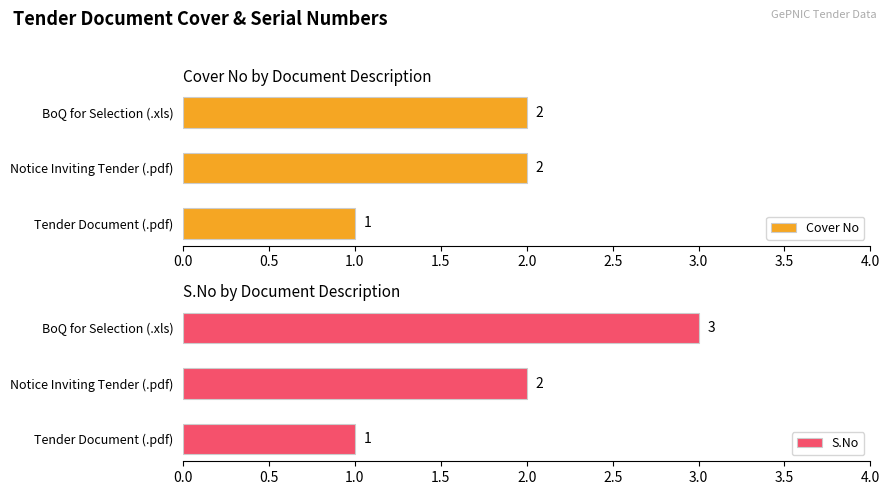

How many values in the Cover No series are below 2?

1